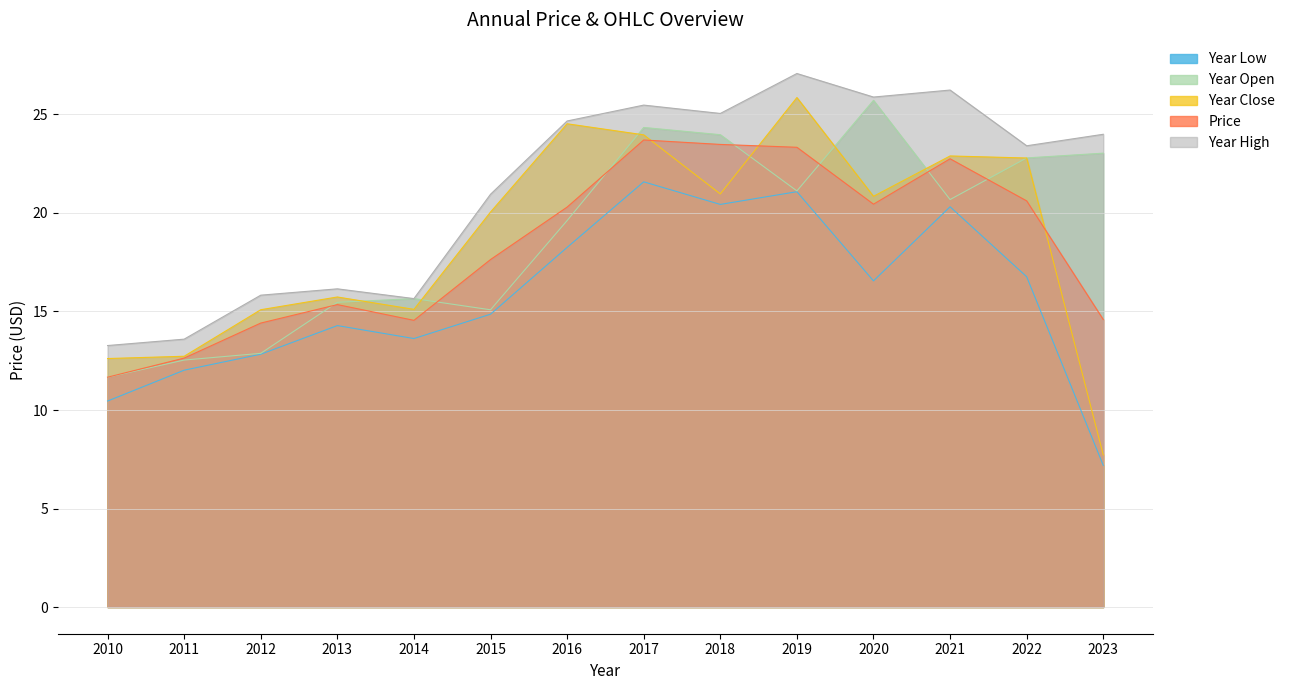

True or false: Year High and Price cross at least once.

False